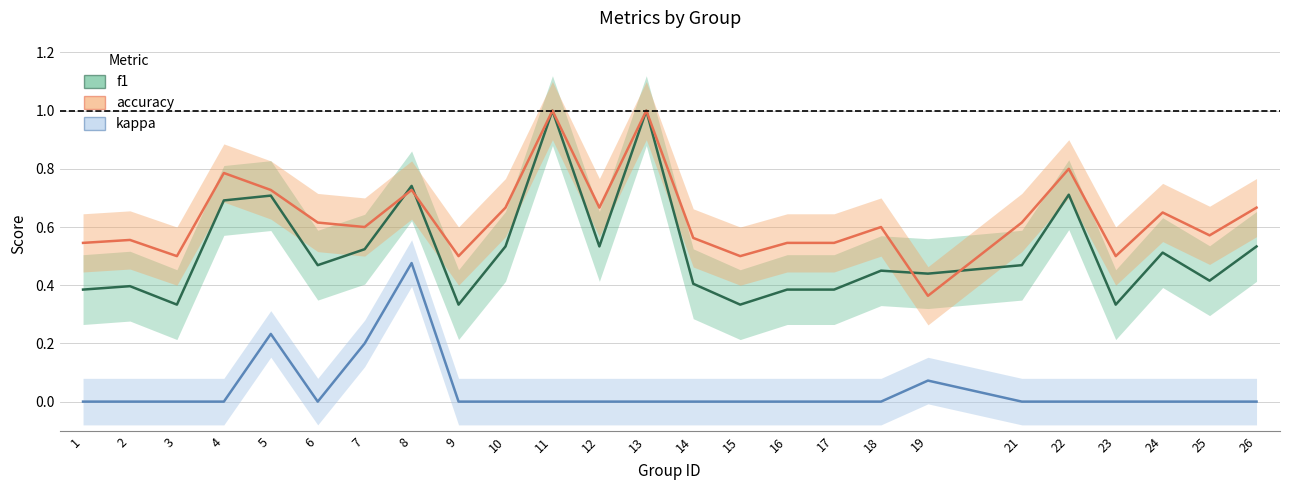

Which label corresponds to the smallest value in the chart?

1